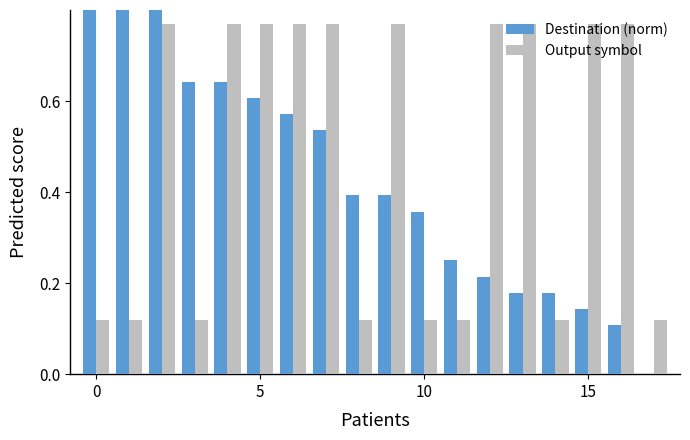

What are all the series names shown in the legend?

Destination (norm), Output symbol